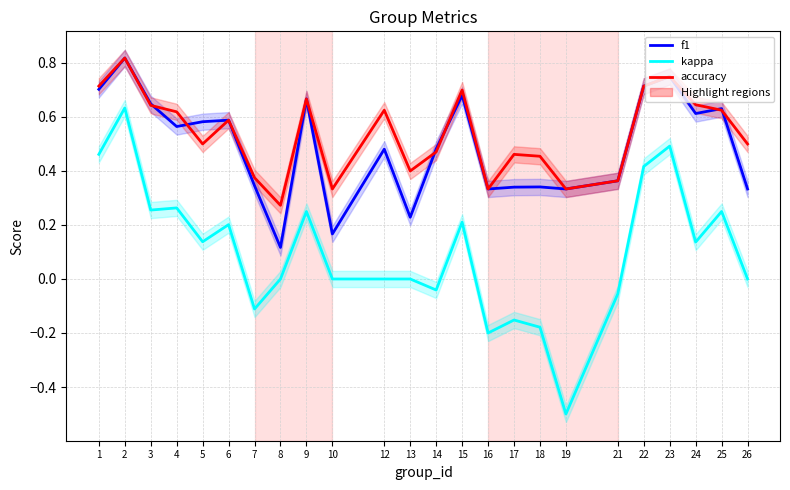

What is the difference between the maximum and minimum values in the kappa series?

1.1